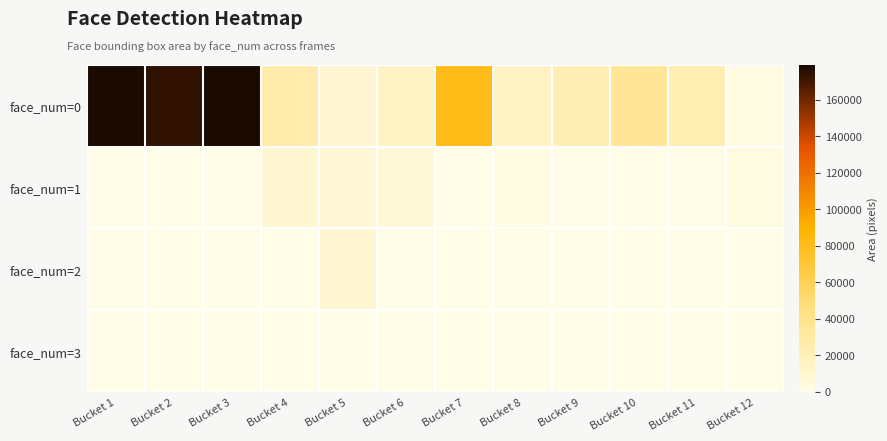

Rank the series at Bucket 3 from highest to lowest value.

face_num=0, face_num=1, face_num=2, face_num=3